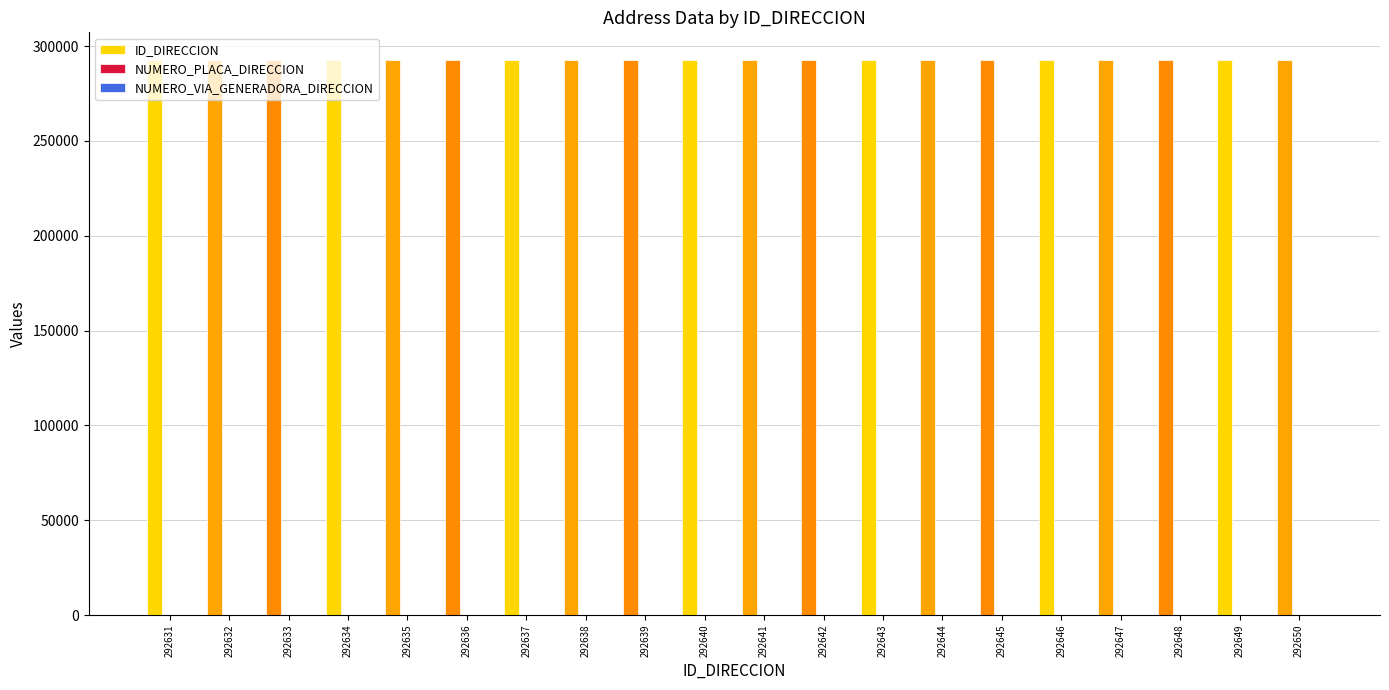

At which category does the chart reach its minimum across all series?

292641